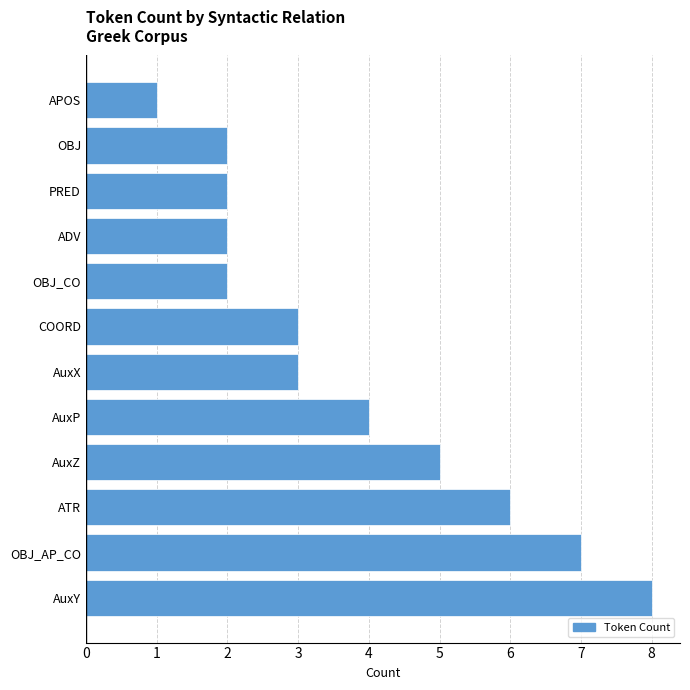

What is the ratio of the value at AuxX to the value at AuxZ?

0.6